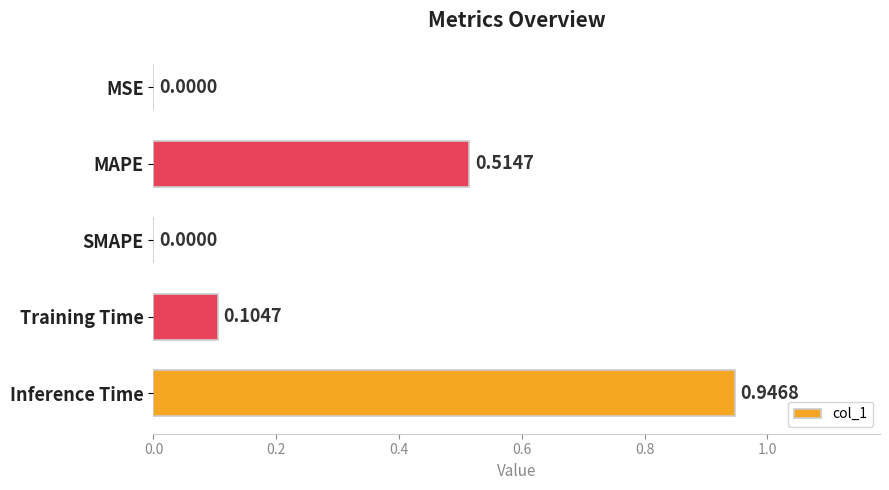

What is the change in value from MSE to Inference Time?

+0.9